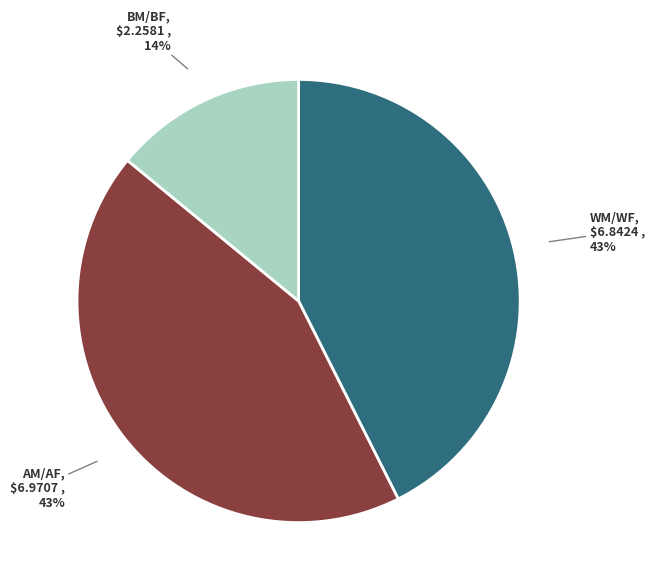

Is there any slice that represents more than half of the pie?

No